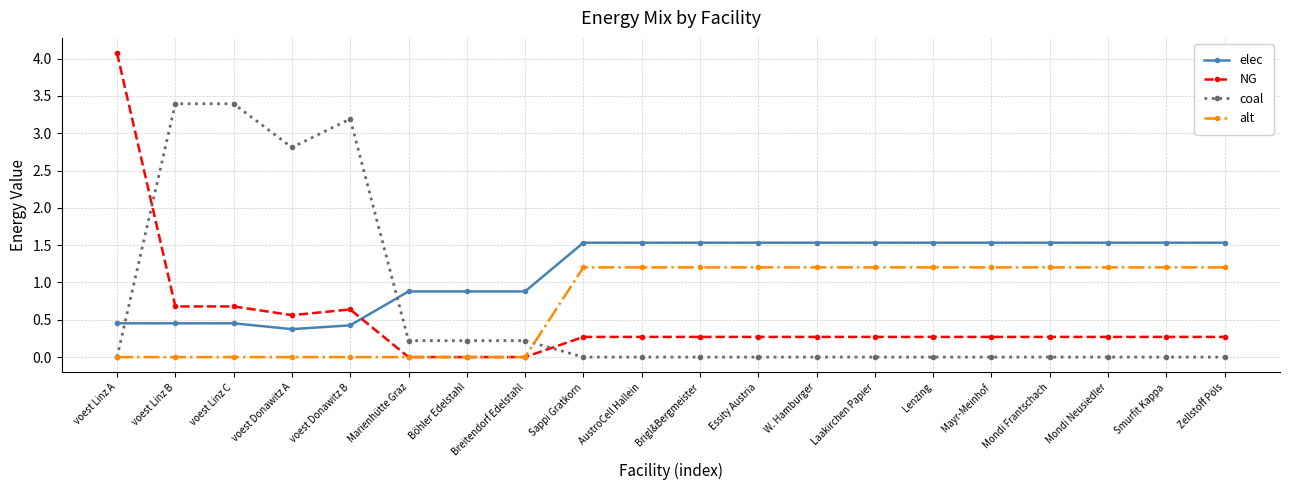

What position from the left is Zellstoff Pöls?

20